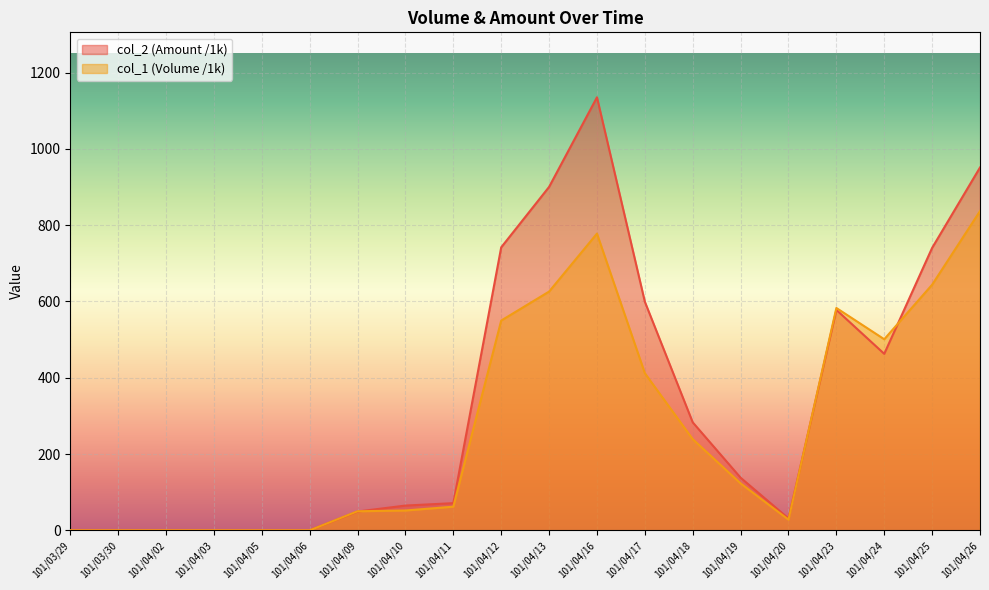

Reading left to right, transcribe all the data shown in this chart.

col_1: 0.0	0.0	0.0	0.0	0.0	0.0	50.0	52.0	62.0	550.0	626.0	778.0	412.0	239.0	123.0	28.0	583.0	501.0	644.0	837.0
col_2: 0.0	0.0	0.0	0.0	0.0	0.0	49.3	64.9	71.2	742.0	900.4	1135.4	599.4	283.1	137.9	31.2	577.9	462.8	740.6	951.4